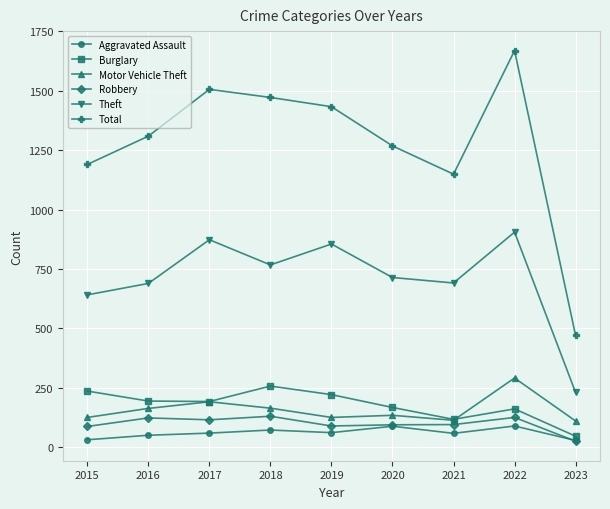

What is the difference between the maximum and minimum values in the Total series?

1199